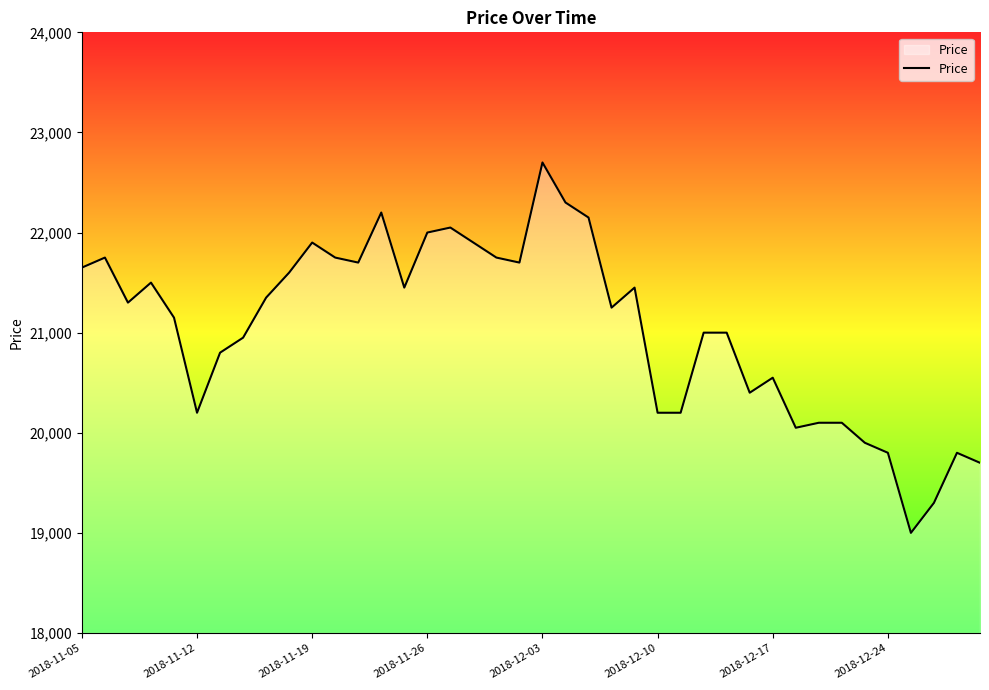

What is the greatest value displayed?

22700